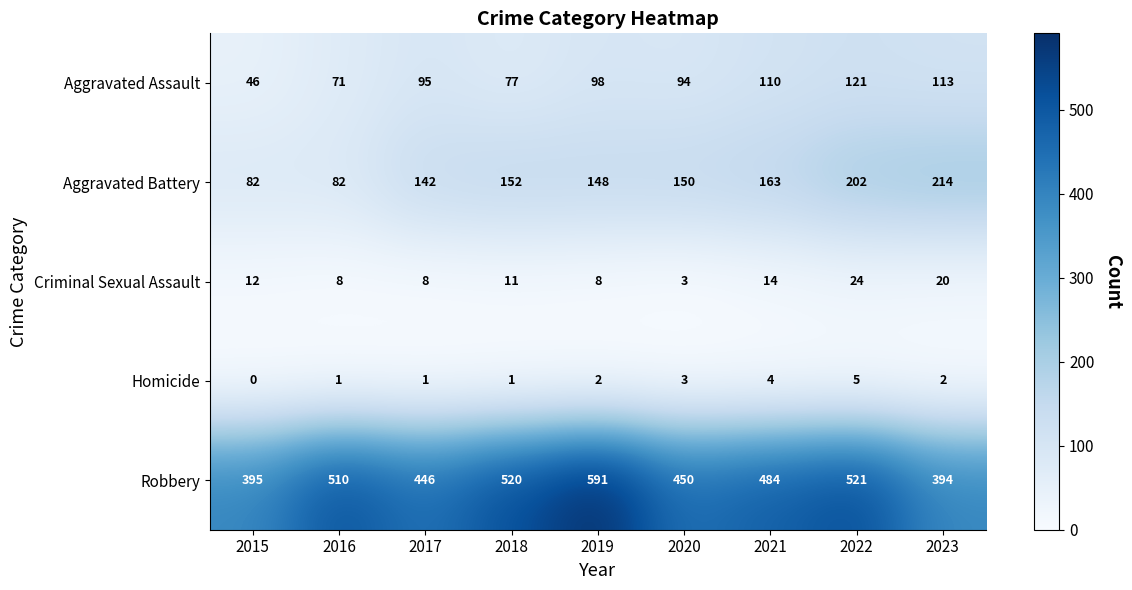

Which series changed the most between 2021 and 2023?

Robbery